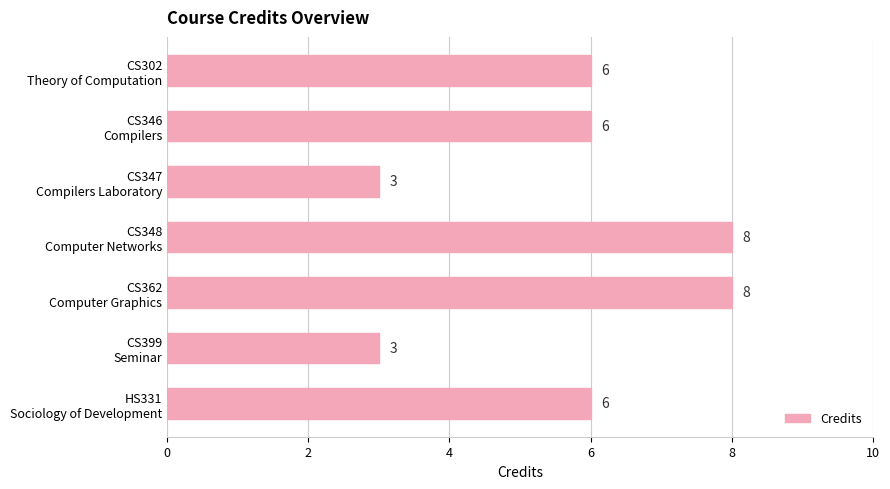

Count the values in the range 3 to 8.

7